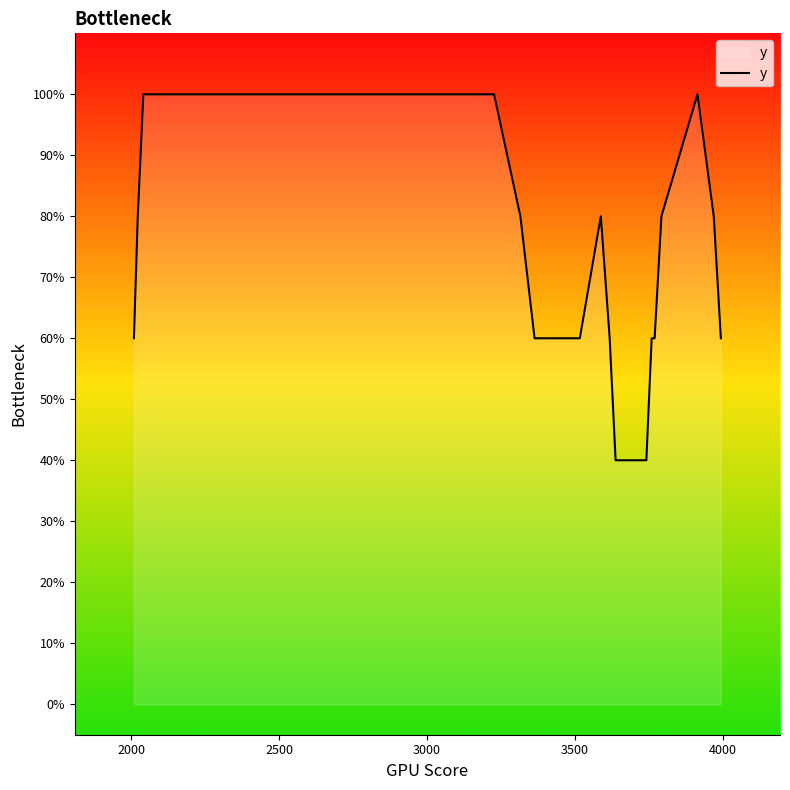

Reading left to right, what are all the values shown in this chart?

0.6	0.8	1.0	1.0	1.0	1.0	1.0	1.0	1.0	1.0	1.0	1.0	1.0	1.0	1.0	1.0	1.0	1.0	1.0	1.0	1.0	1.0	1.0	1.0	0.8	0.6	0.6	0.6	0.6	0.6	0.8	0.6	0.4	0.4	0.6	0.6	0.8	1.0	0.8	0.6